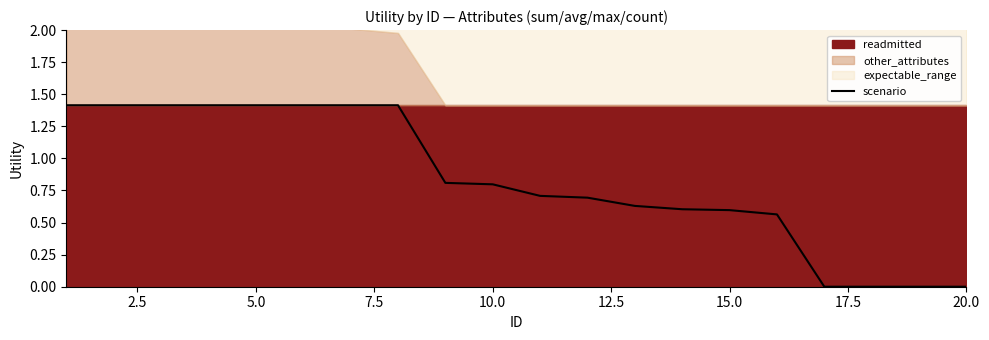

What is the value of the 6th point from the left?

1.4